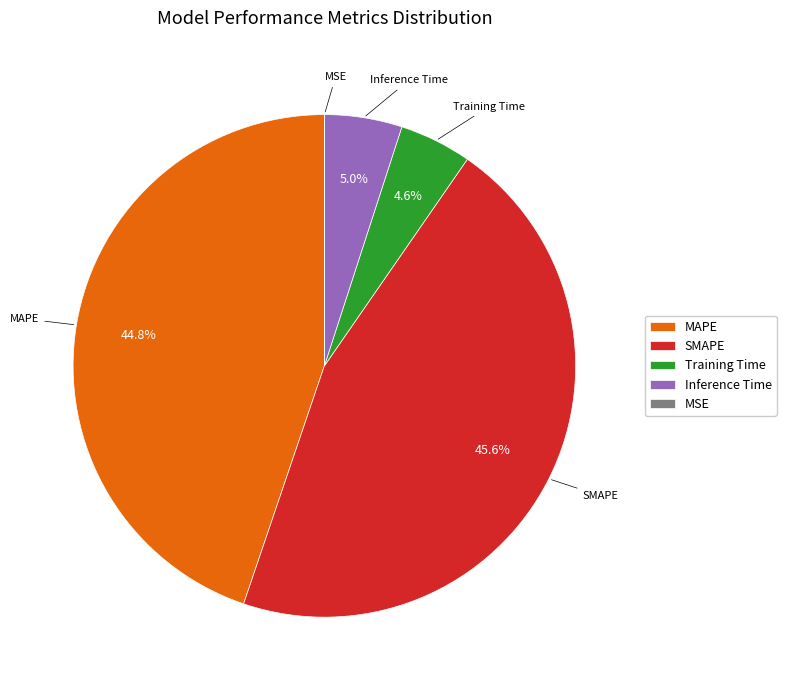

The Training Time slice represents 16% of the pie. True or false?

False